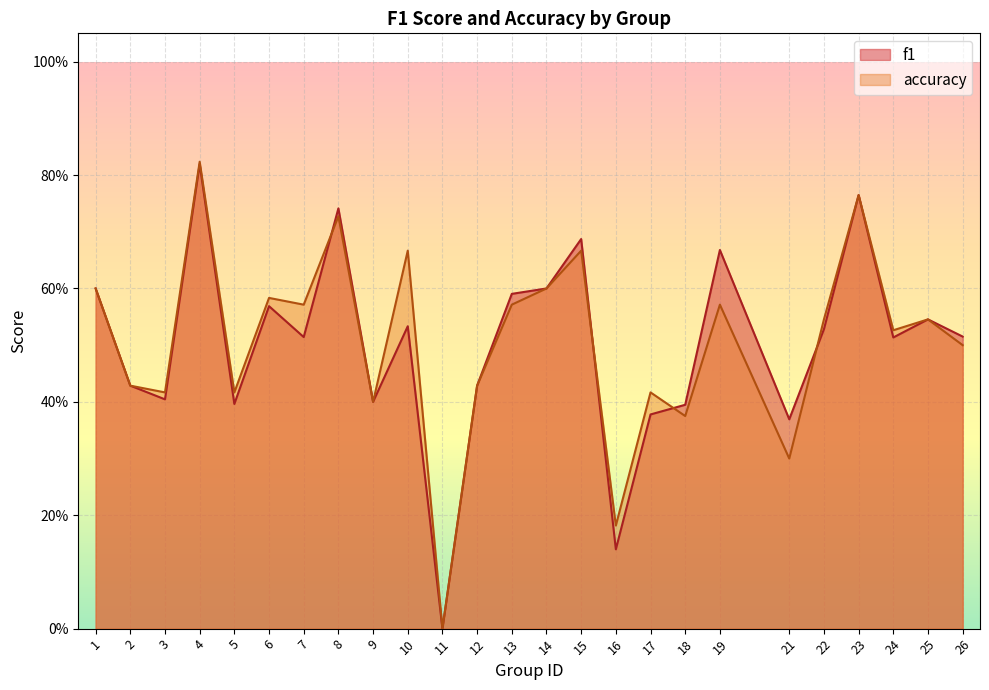

What is the difference between the maximum and minimum values in the f1 series?

0.8